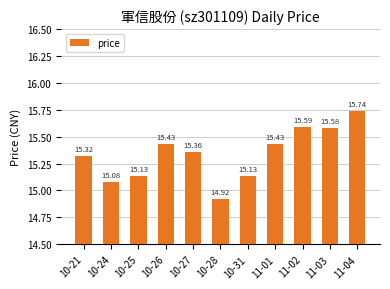

What is the difference between the second highest and minimum values?

0.7